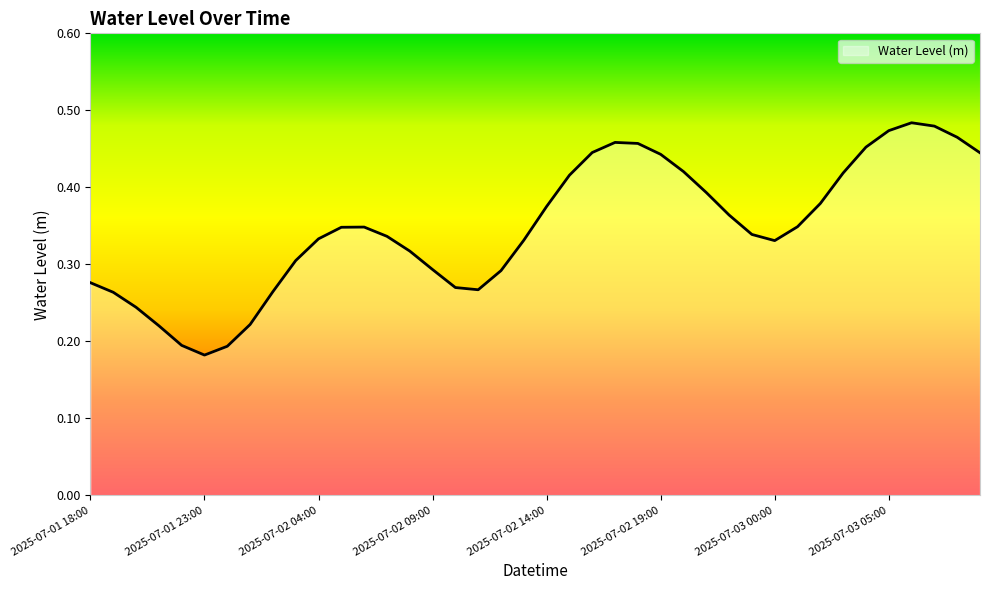

What is the label of the 3rd point from the right?

2025-07-03 07:00